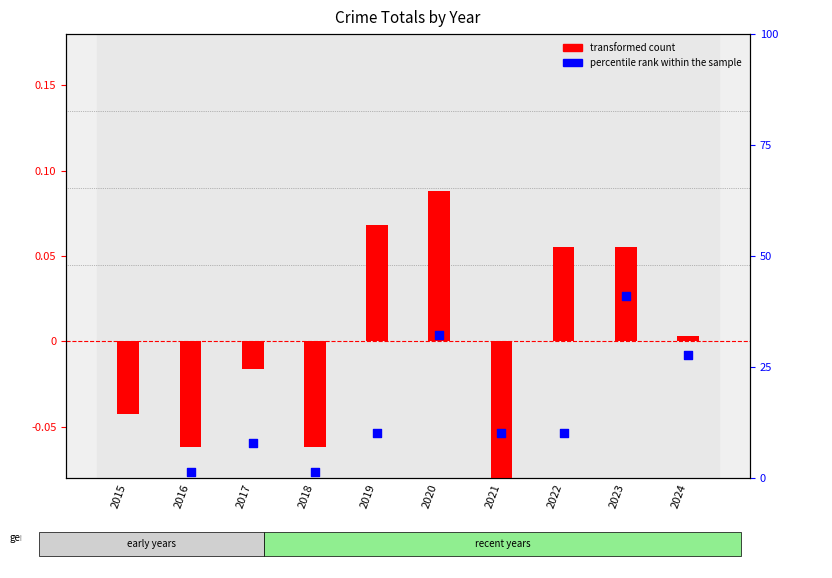

At which category is the sum across all series the highest?

2020